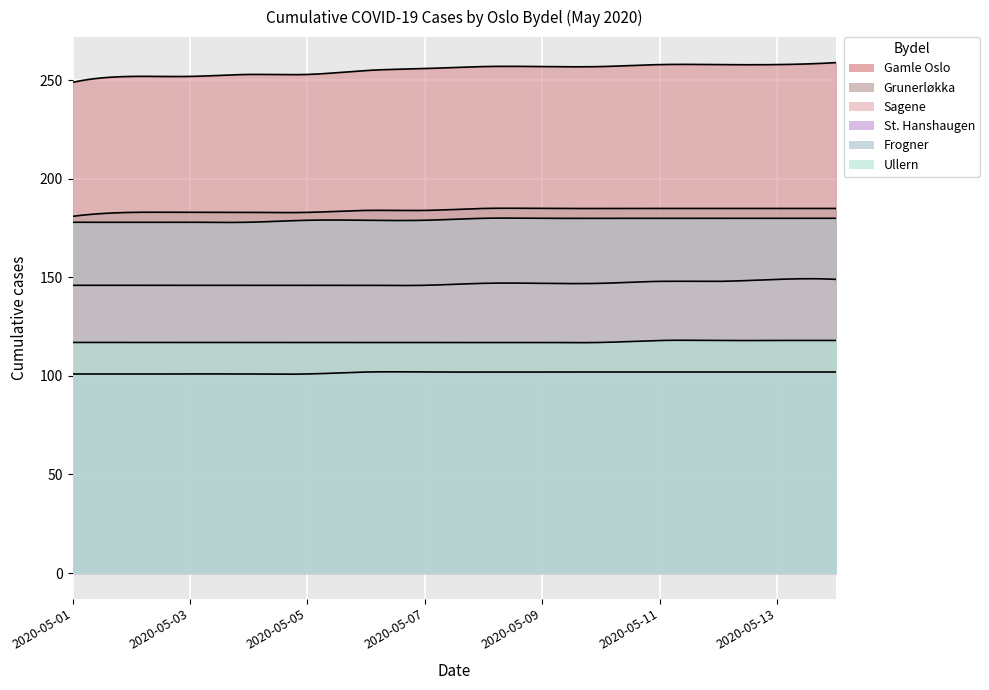

What is the total value across all series at 2020-05-03?

977